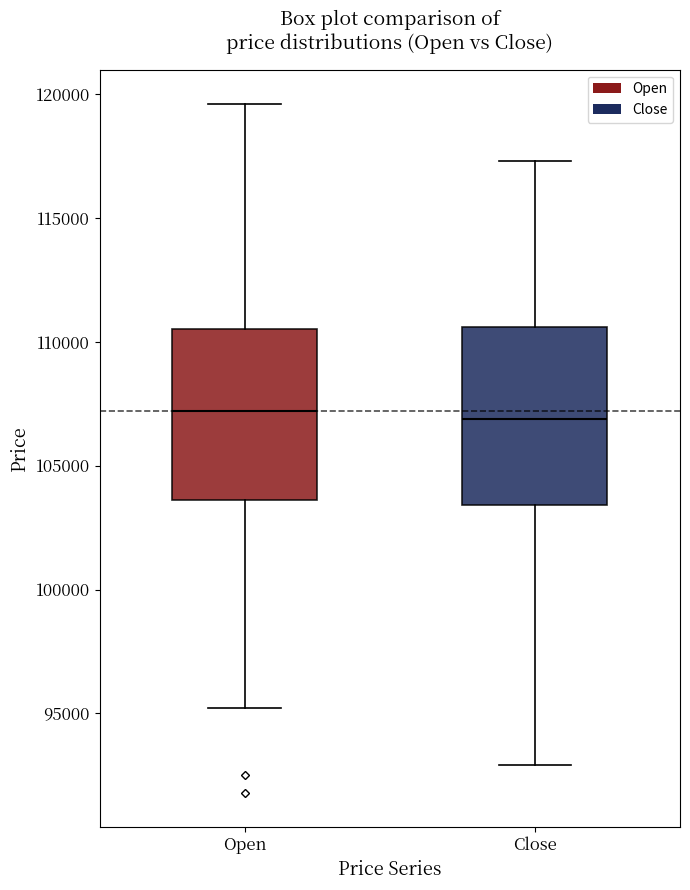

Reading left to right, read every box against the y-axis: the position of its median line, the range the box covers, and the ends of its whiskers. The values are not printed on the chart, so give them approximately, as read against the axis.

Open: median 107000, box 103500 to 110500, whiskers 95000 to 119500
Close: median 107000, box 103500 to 110500, whiskers 93000 to 117500